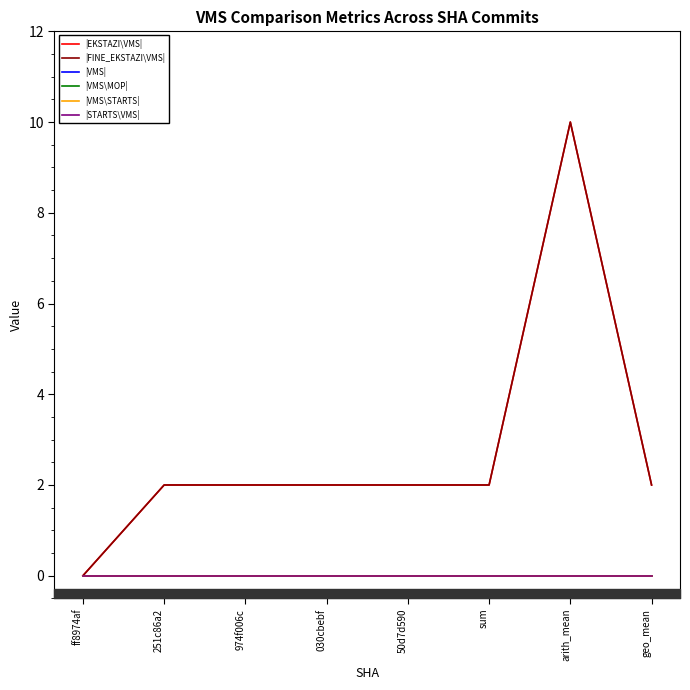

Which category has the lowest value in the |EKSTAZI\VMS| series?

ff8974af